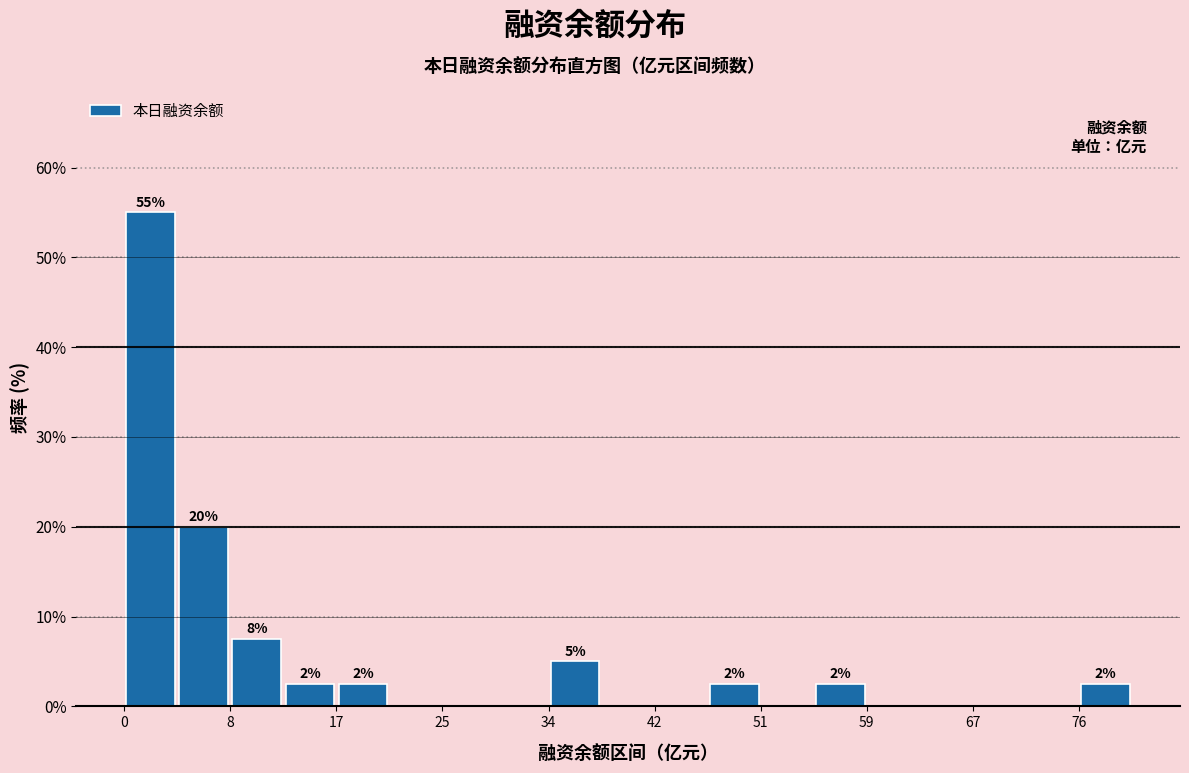

Which range on the x-axis has the tallest bar?

0 to 4